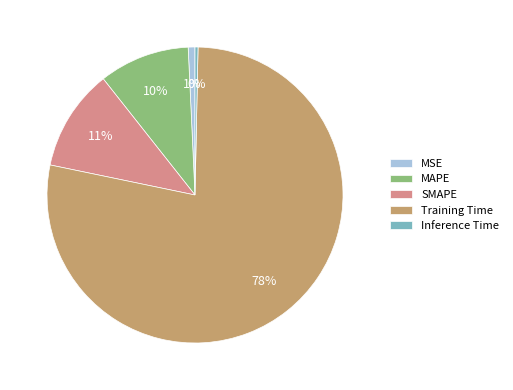

Which category has the biggest portion of the pie?

Training Time